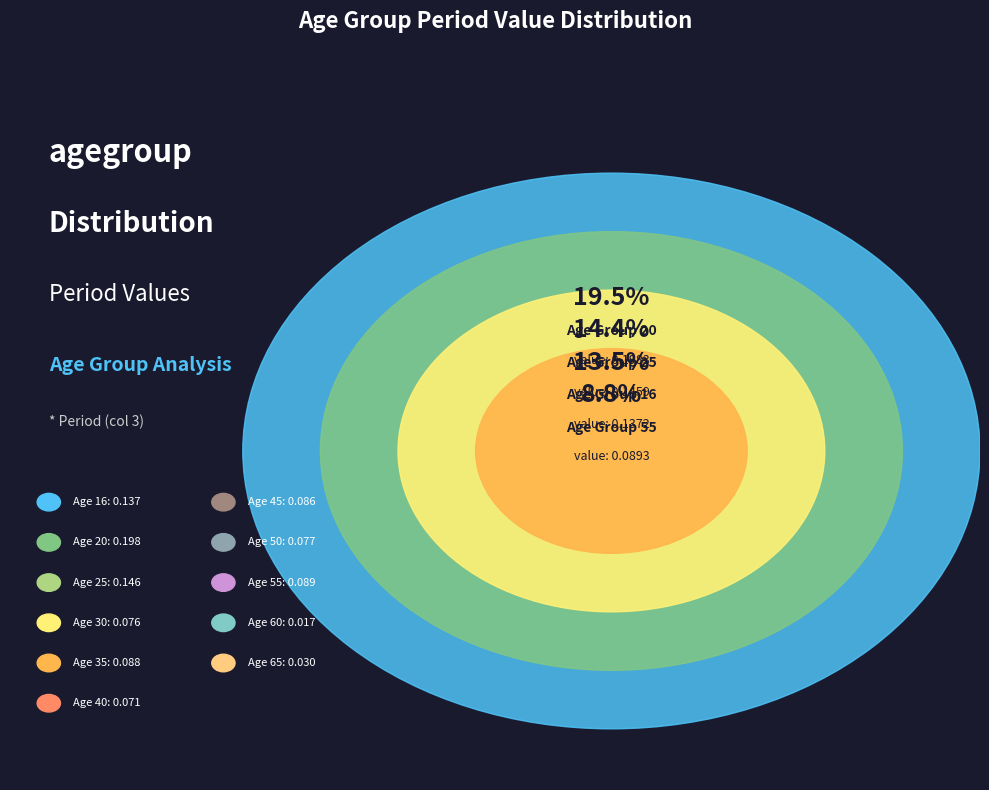

To the nearest percent, what percentage of the pie is 60?

2%